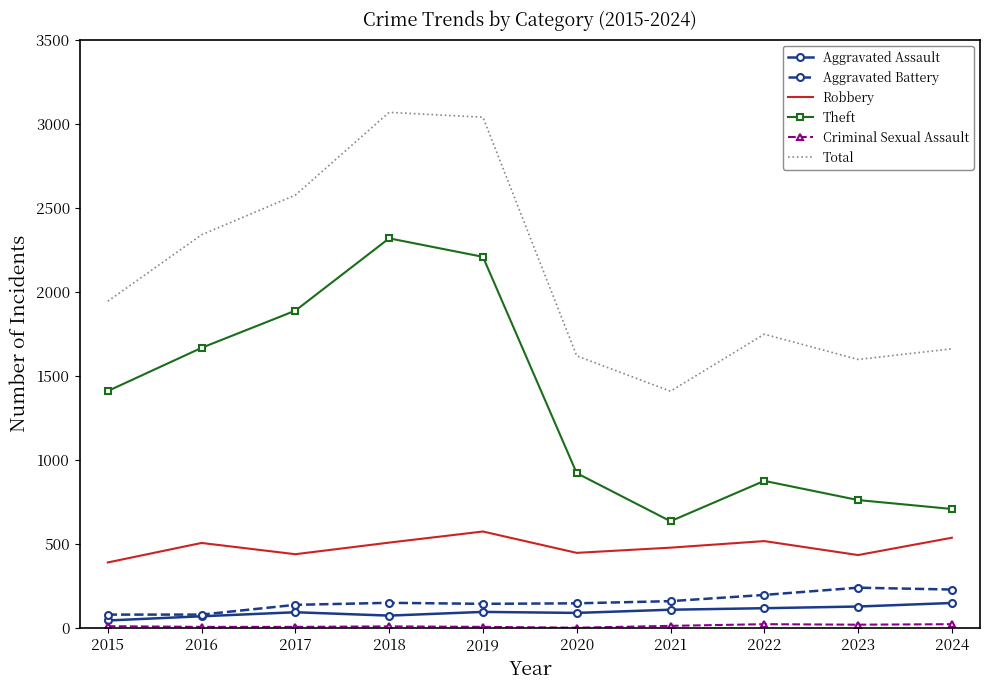

Is the value of Total at 2021 greater than the value of Aggravated Battery at 2016?

Yes